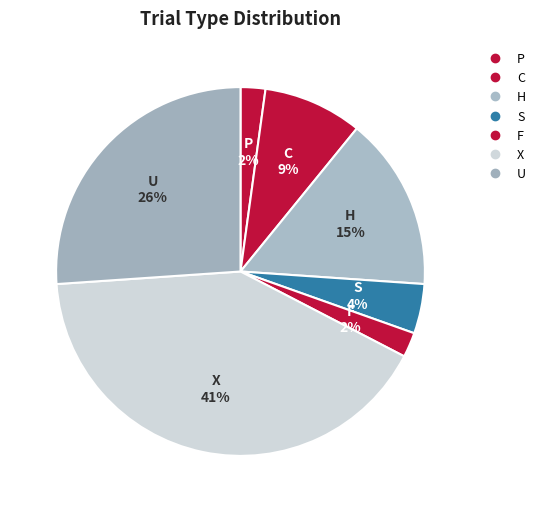

Is there a majority slice in this chart?

No